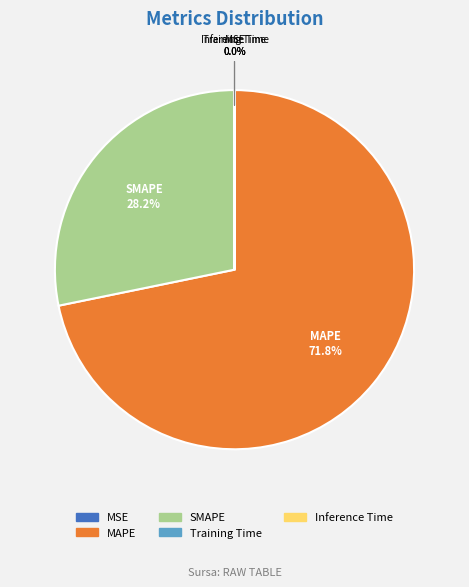

Which category has the biggest portion of the pie?

MAPE